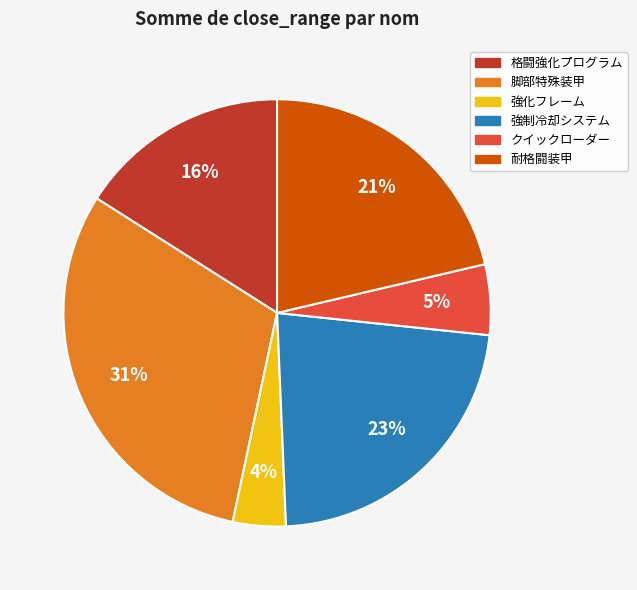

What is the ratio of the value at 格闘強化プログラム to the value at 脚部特殊装甲?

0.5